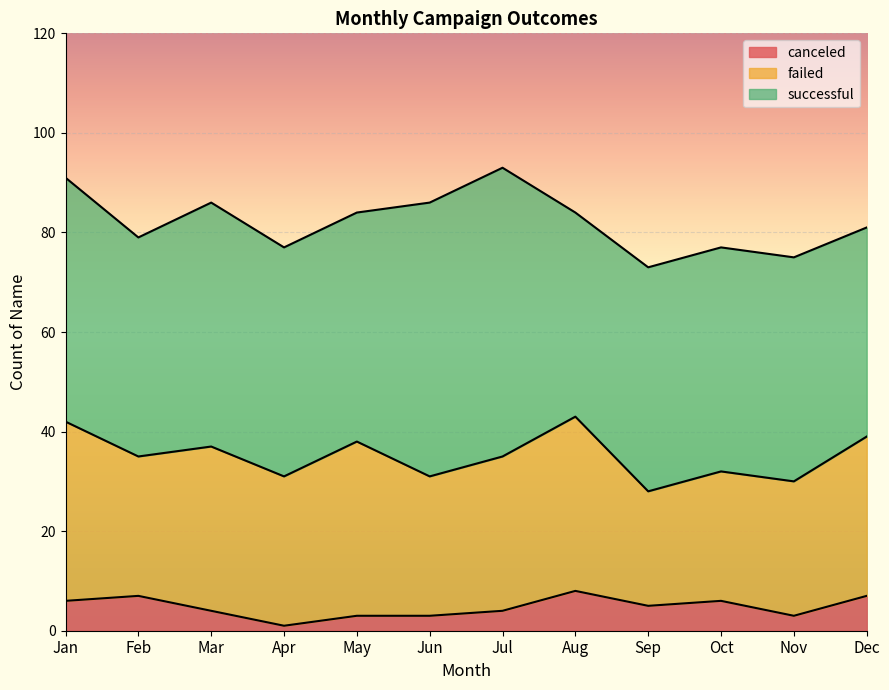

The value of canceled at Feb is 7. True or false?

True